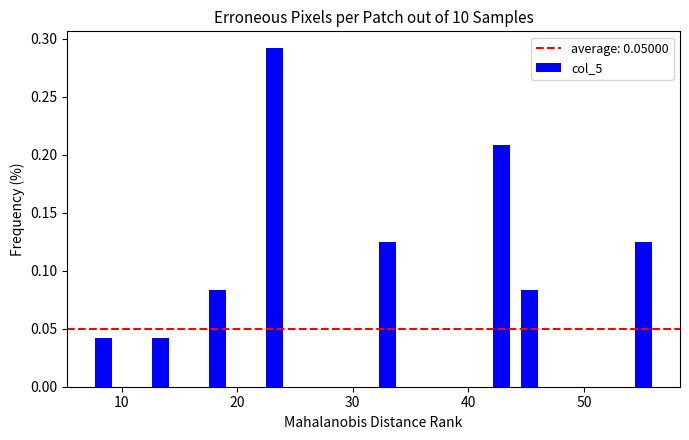

Read against the x-axis, roughly where is the centre of the tallest bar?

23